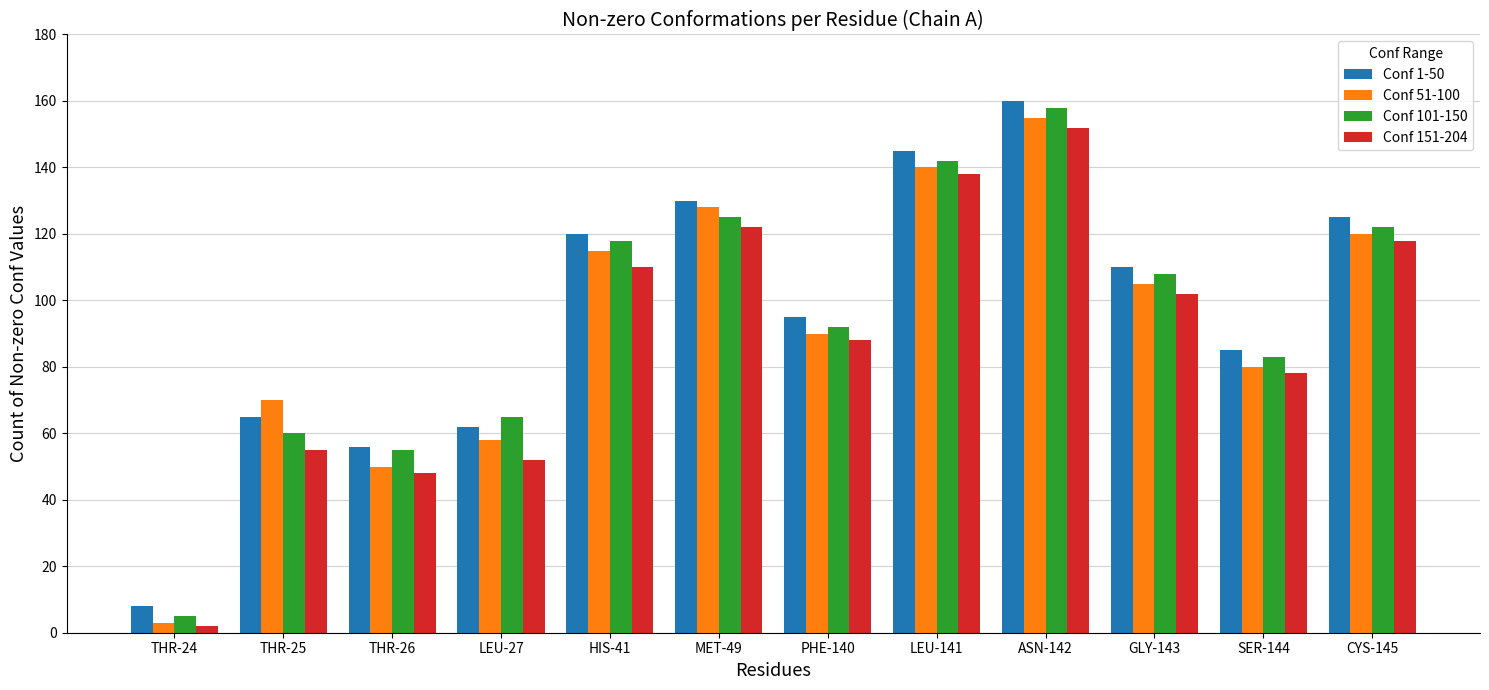

At which label does Conf 51-100 reach its minimum?

THR-24